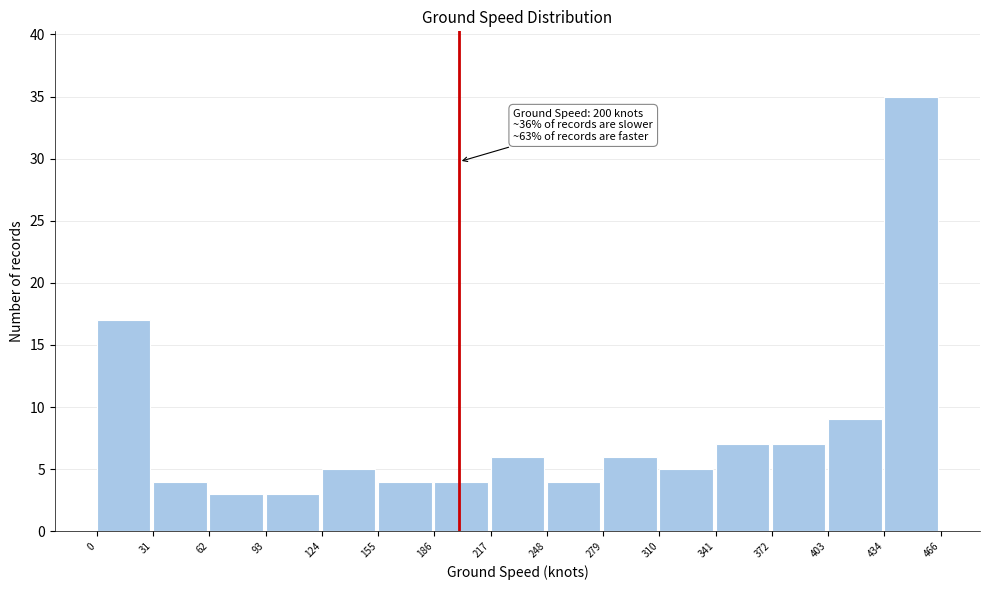

Which range on the x-axis has the tallest bar?

434 to 466